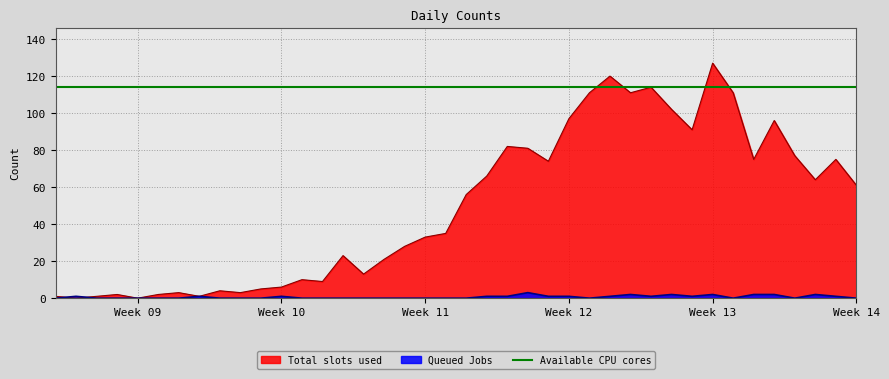

What is the maximum value for Queued Jobs?

3